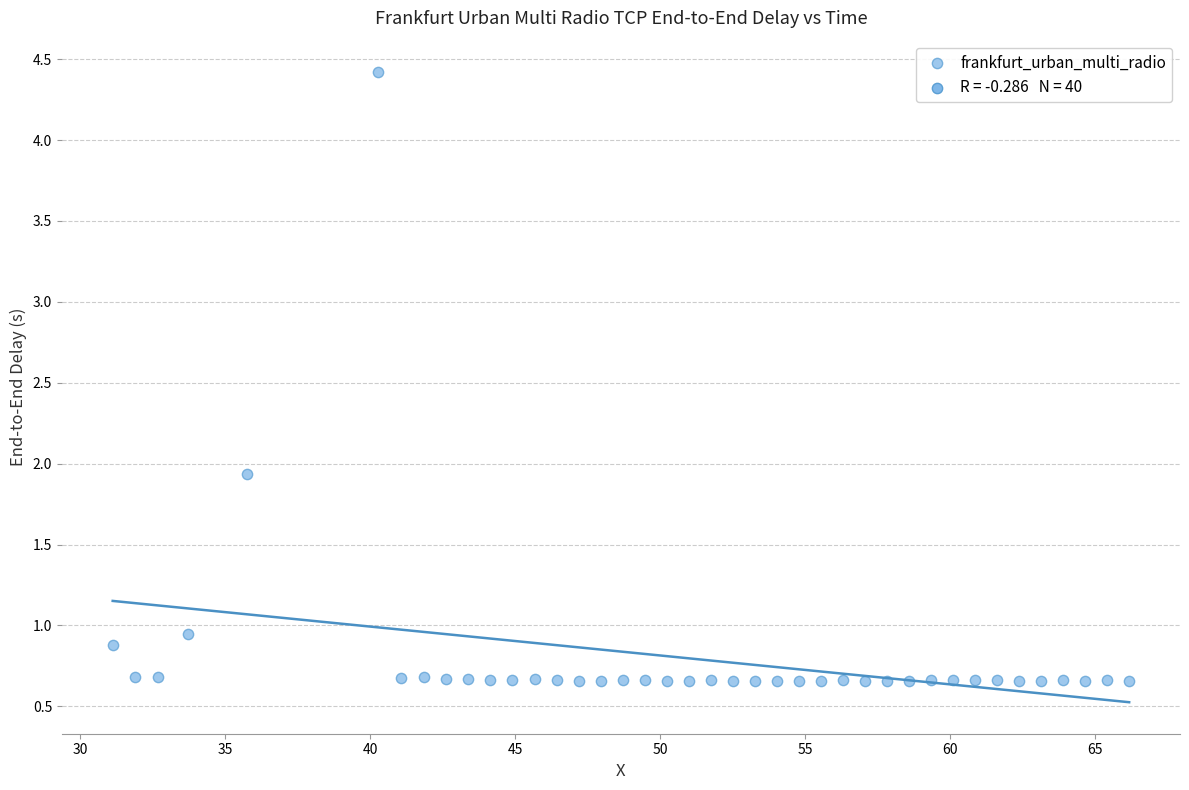

What Y value in the scatter plot is closest to 2?

1.9